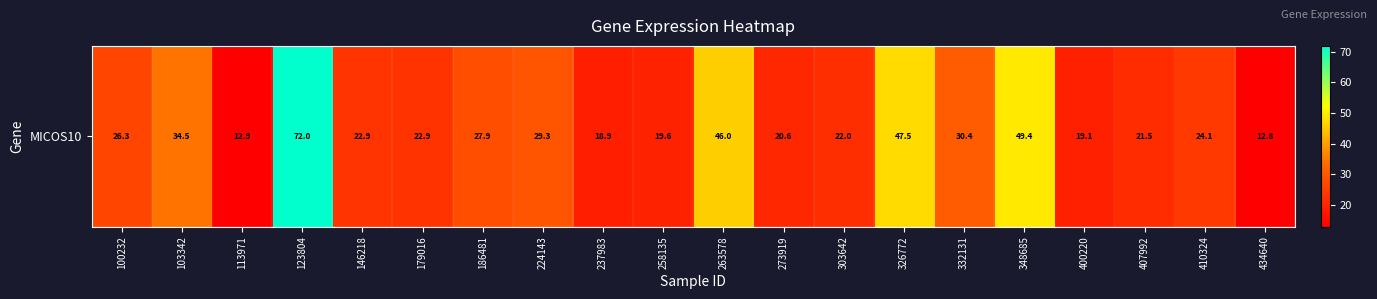

The value at 434640 is 22.8. True or false?

False